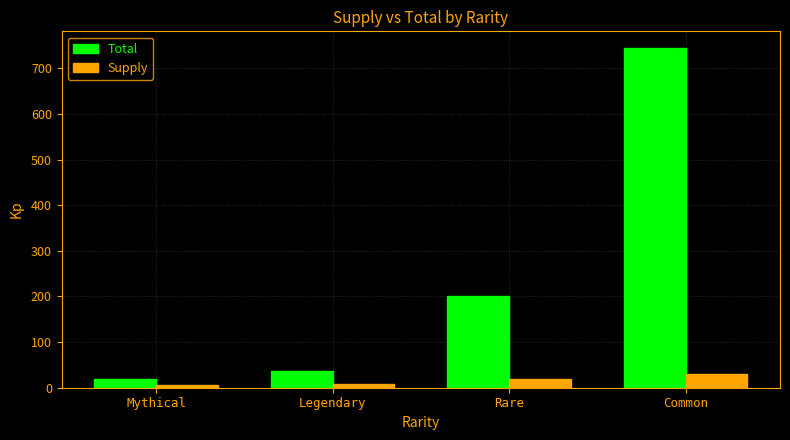

What is the approximate value of Total at Rare?

200